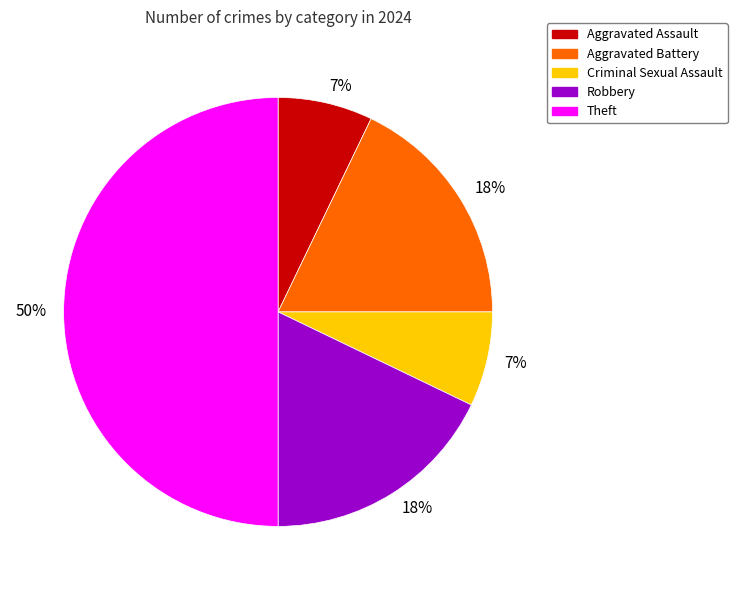

To the nearest percent, what is the average slice percentage?

20%